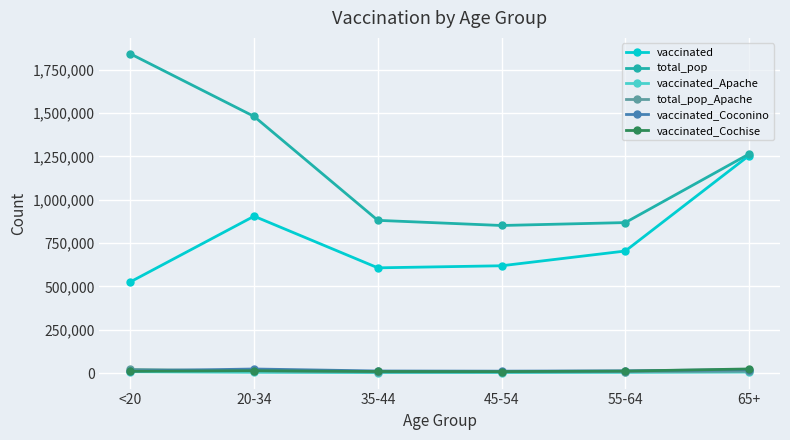

Does the chart have visible grid lines?

Yes